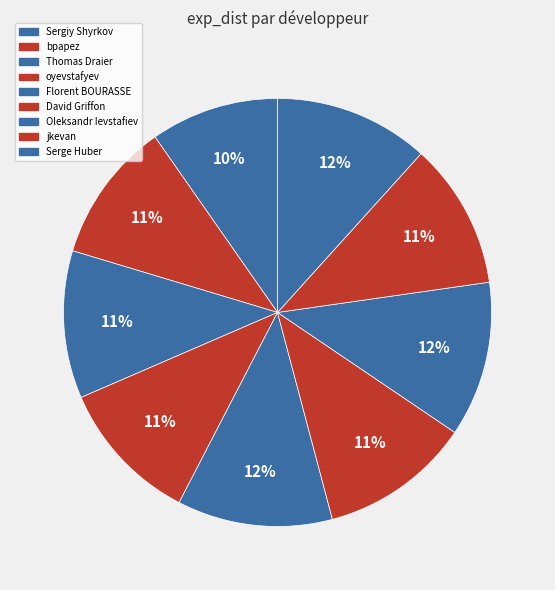

How many segments does this pie chart have?

9